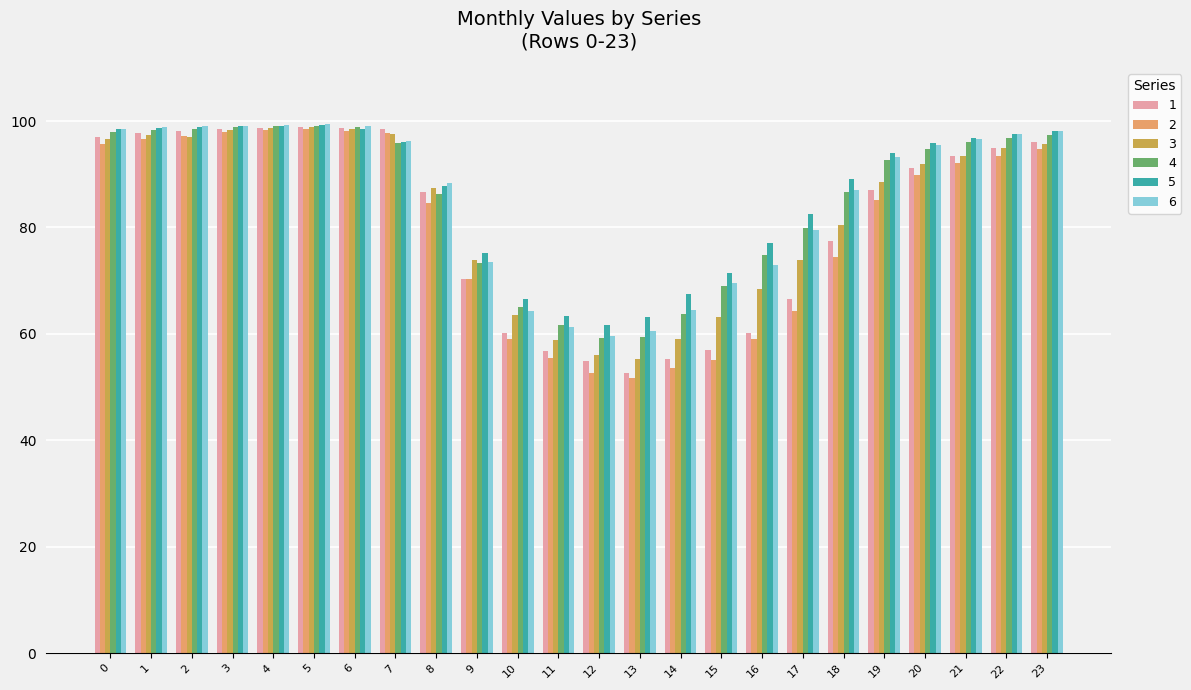

How many data points does each series have?

24